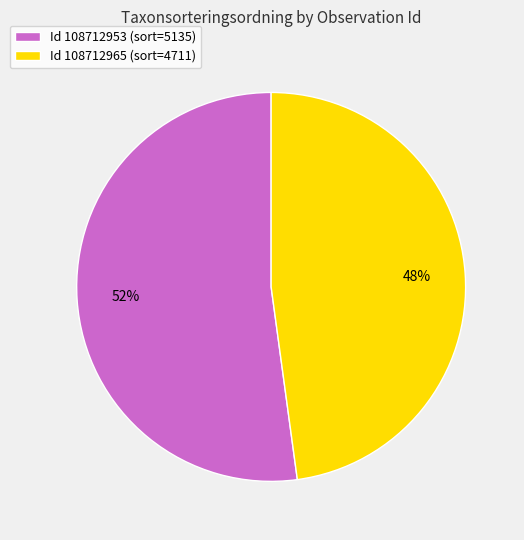

Rank the categories by value from highest to lowest.

Id 108712953 (sort=5135), Id 108712965 (sort=4711)